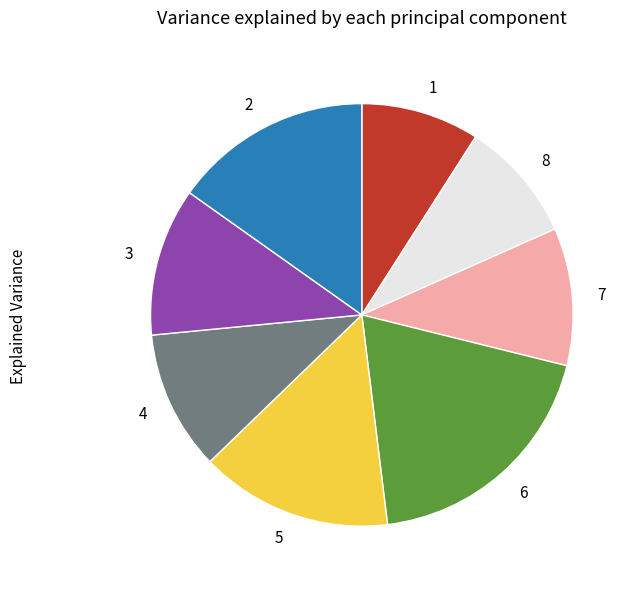

True or false: 4 accounts for 20% of the total.

False